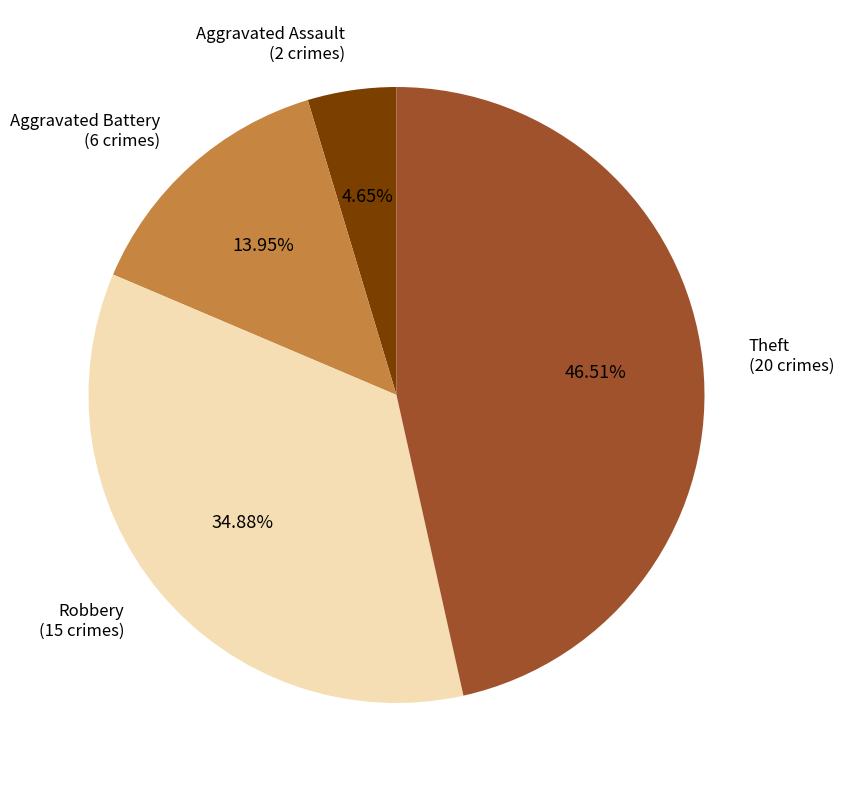

Is it true that Robbery is 25% of the pie?

False